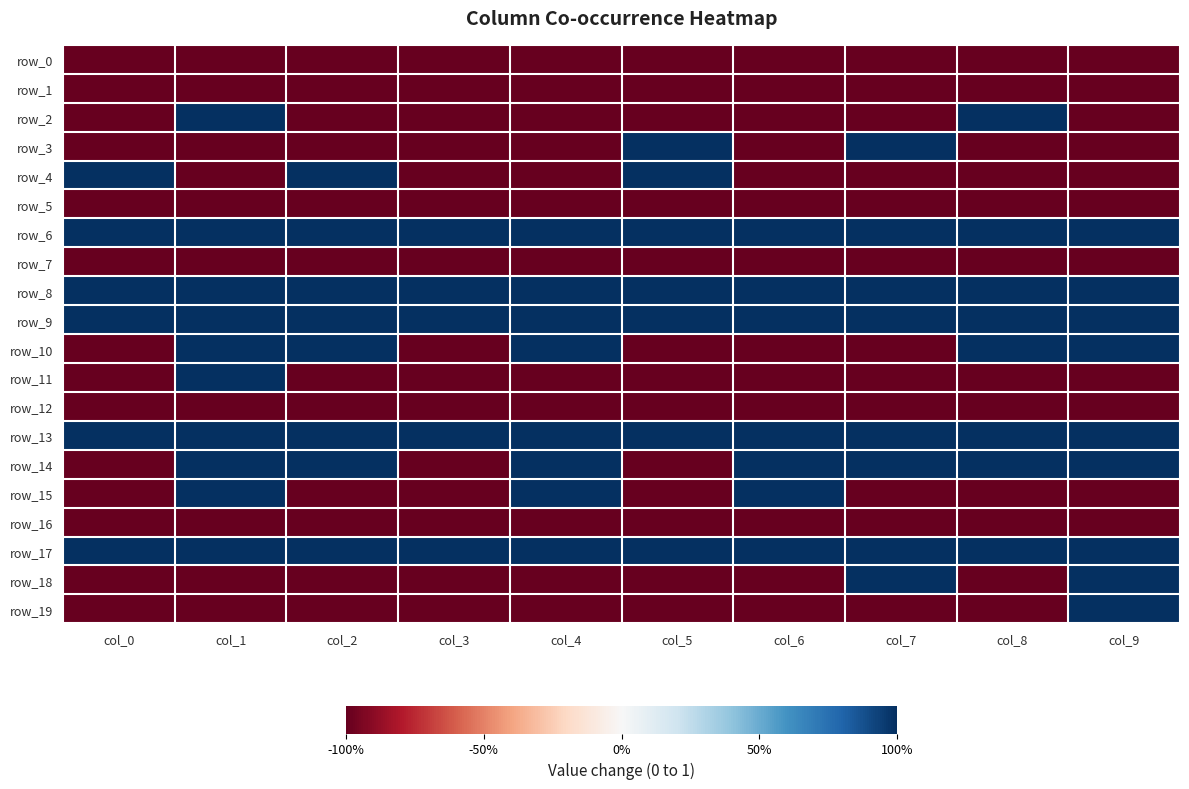

True or false: row_10 has a value of -1 at col_7.

True